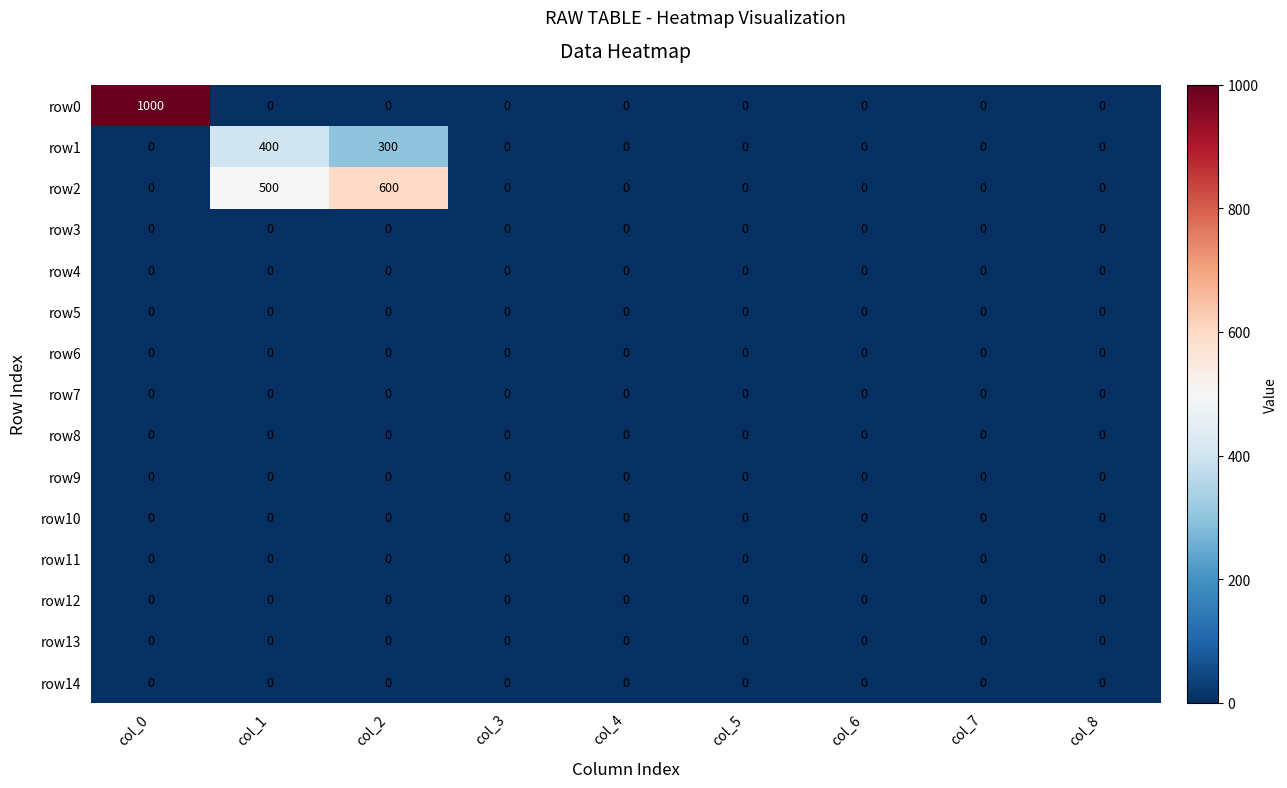

Which series has the largest total across all categories?

row2